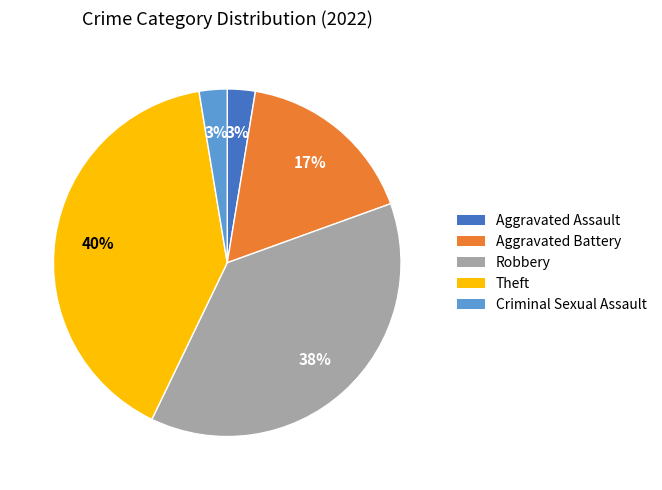

What is the largest slice in the pie chart?

Theft